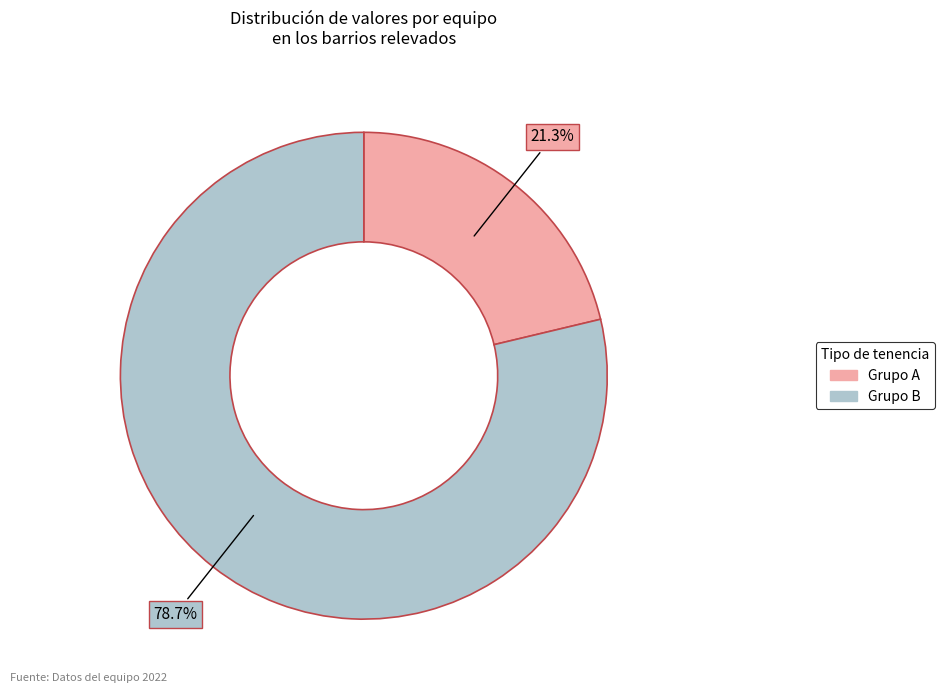

Does any single category account for the majority?

Yes